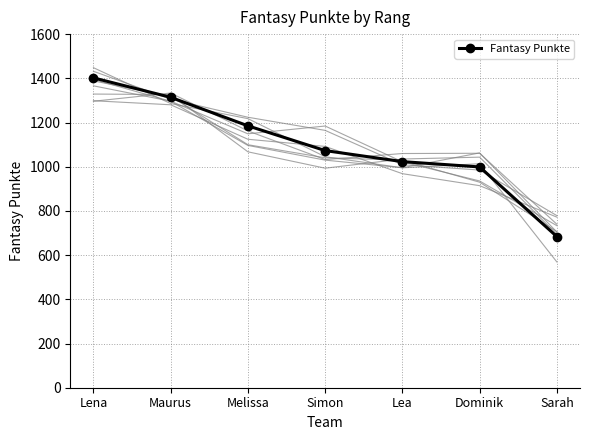

What is the ratio of the value at Melissa to the value at Simon?

1.1